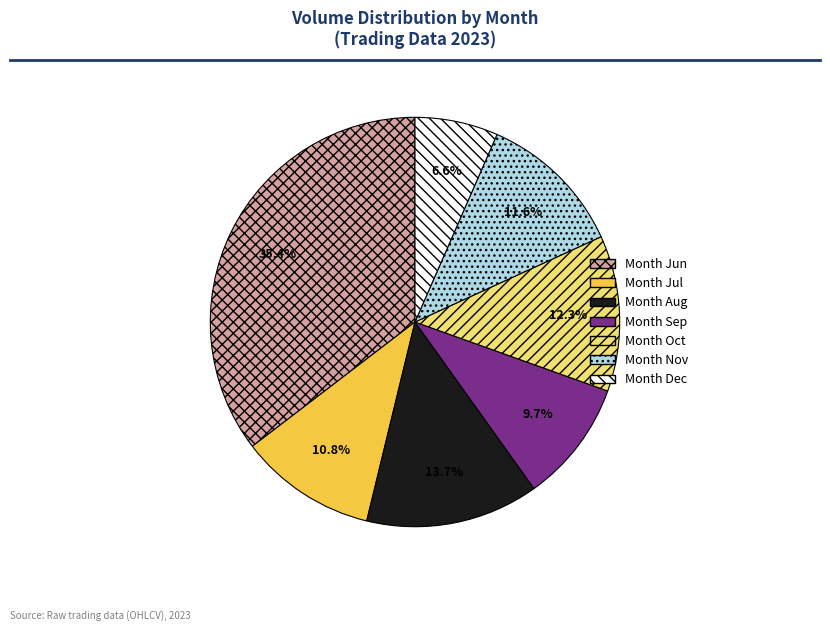

Is there any slice that represents more than half of the pie?

No